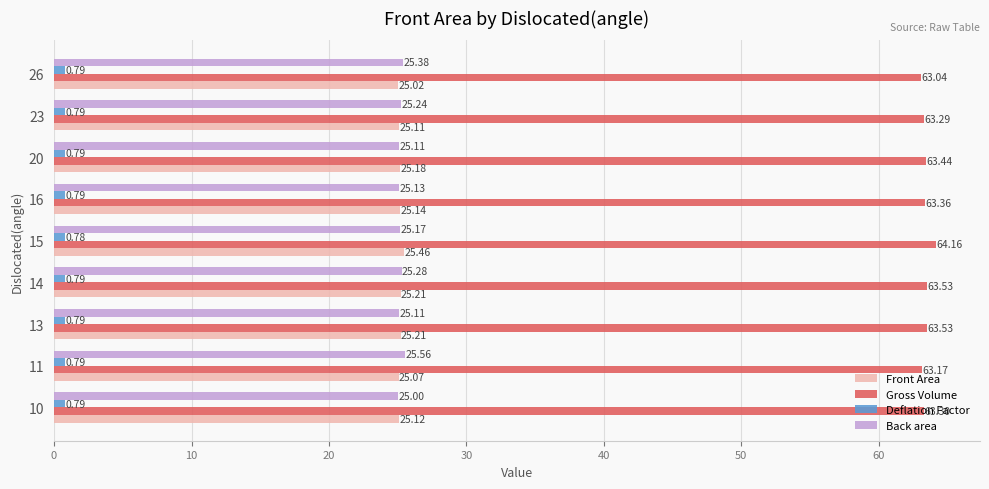

At 16, list the series in order from largest to smallest.

Gross Volume, Front Area, Back area, Deflation Factor